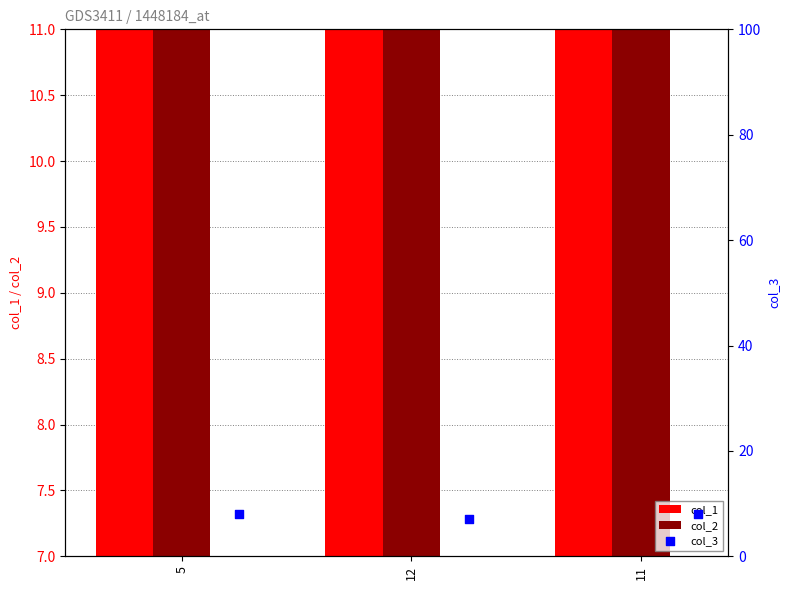

Which series contains the lowest Y value?

col_3